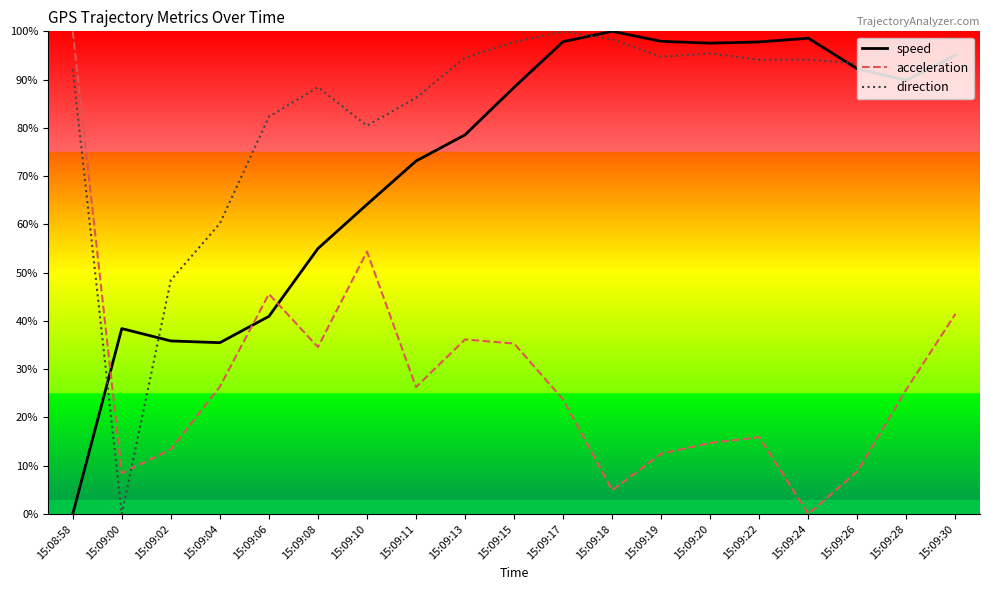

What is the greatest value displayed?

100.0